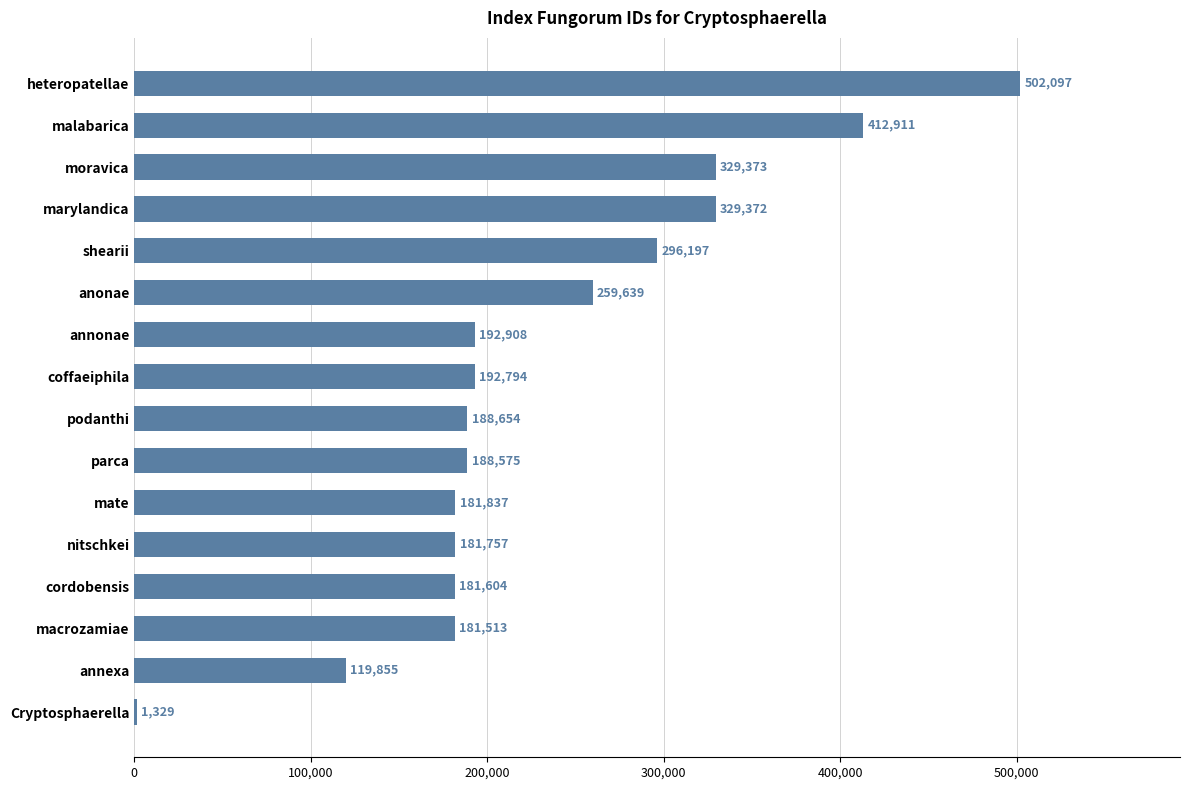

What is the ratio of the value at coffaeiphila to the value at malabarica?

0.5